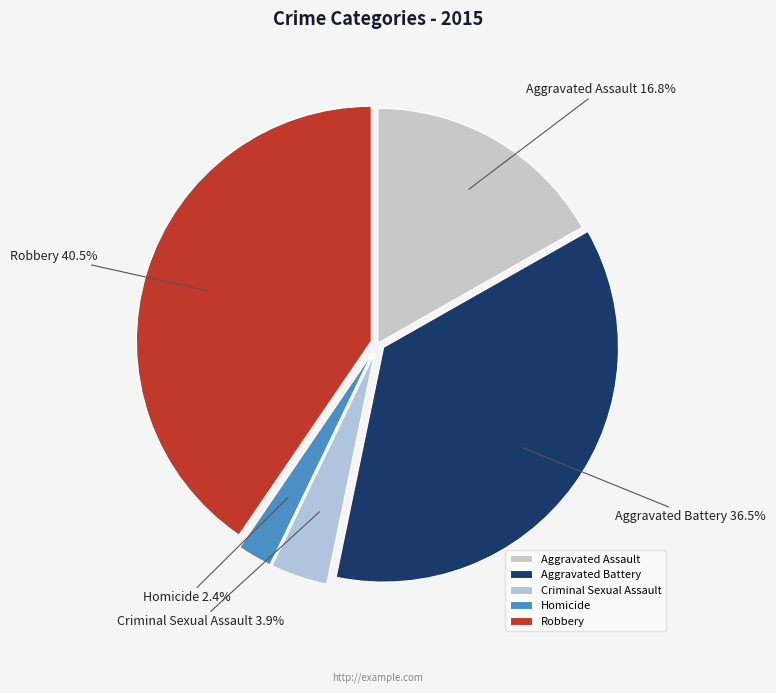

Is Robbery the majority of the pie?

No